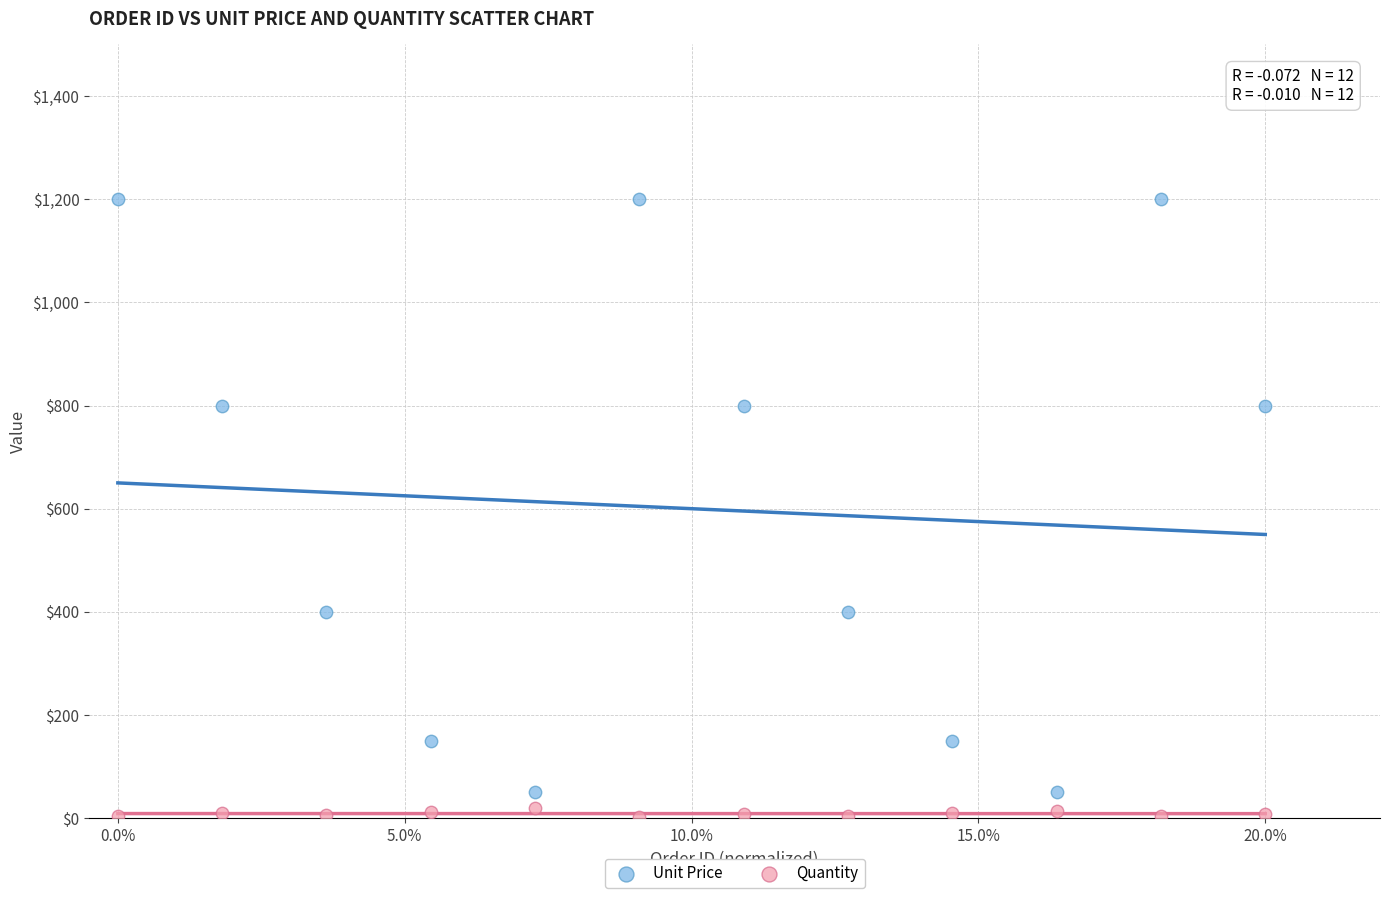

Which series has the largest Y range (max minus min)?

Unit Price